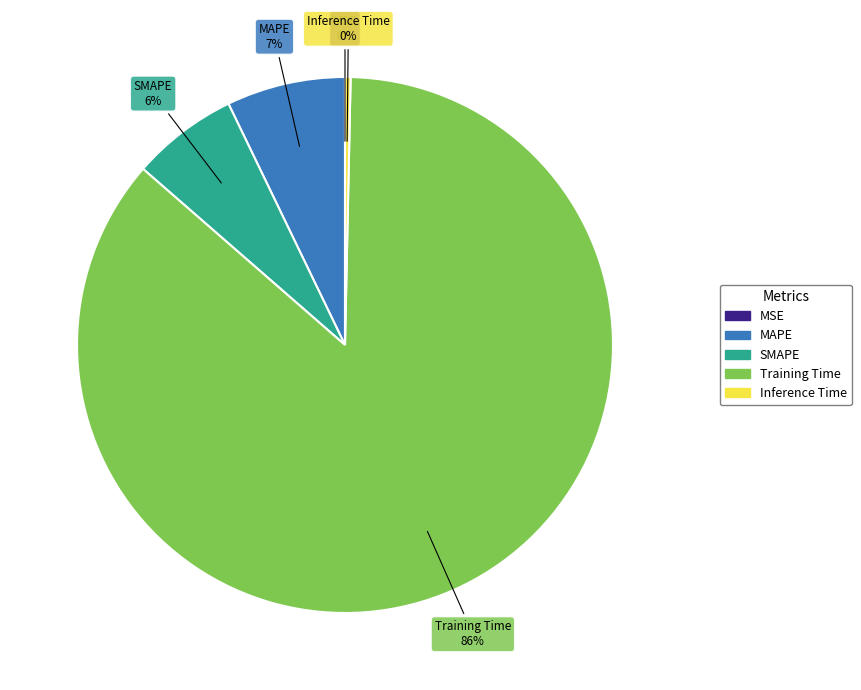

Do MAPE and Training Time together represent more than half of the pie?

Yes